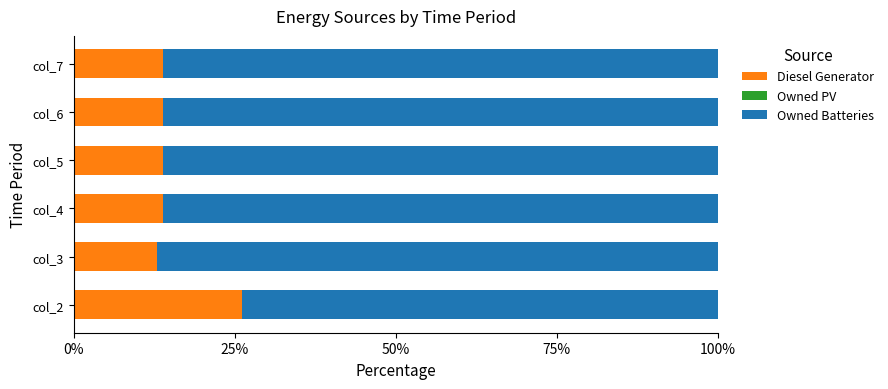

What is the total value across all series at col_7?

100.0